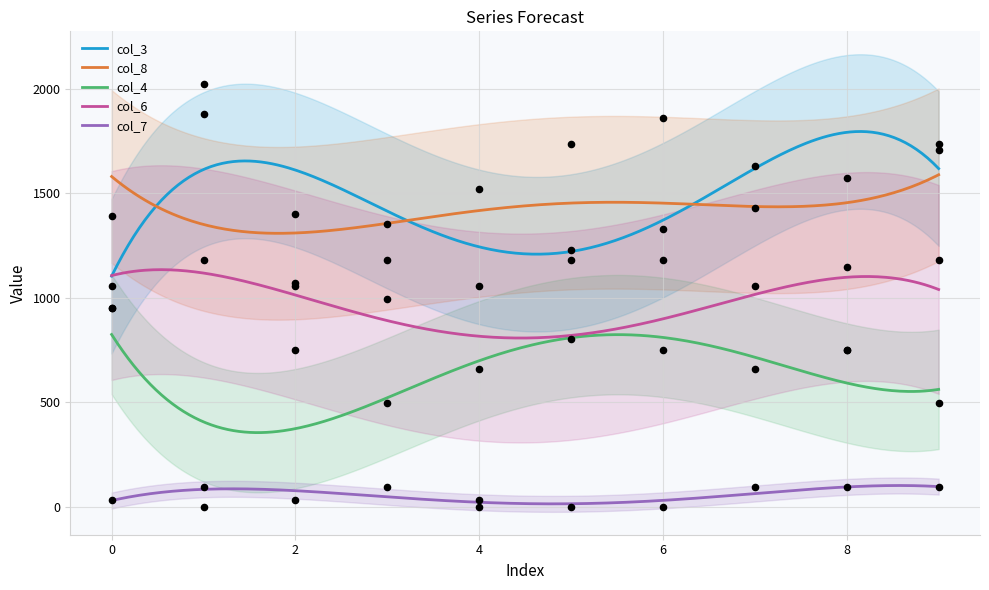

What is the total value across all series at 3?

4120